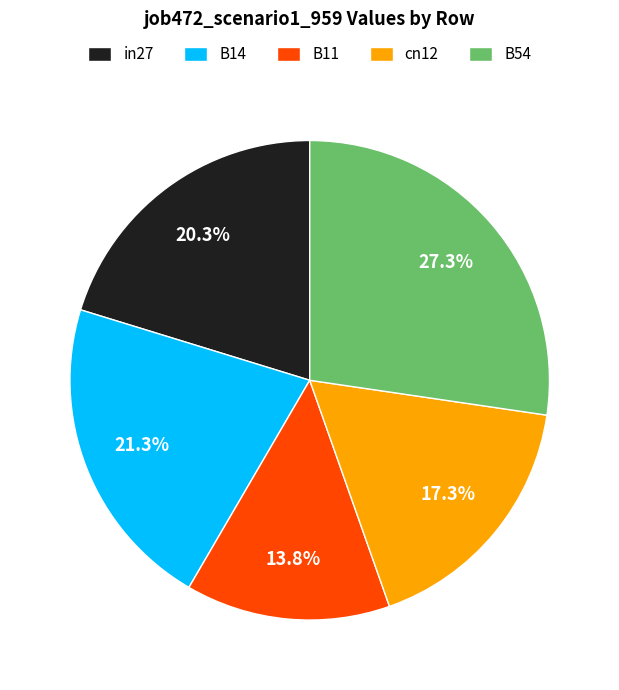

What percentage is the in27 slice, to the nearest percent?

20%